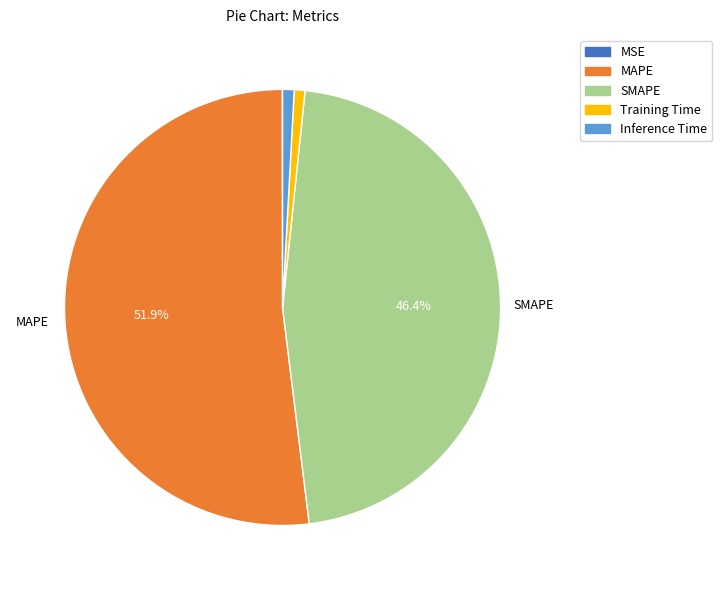

What is the majority slice?

MAPE